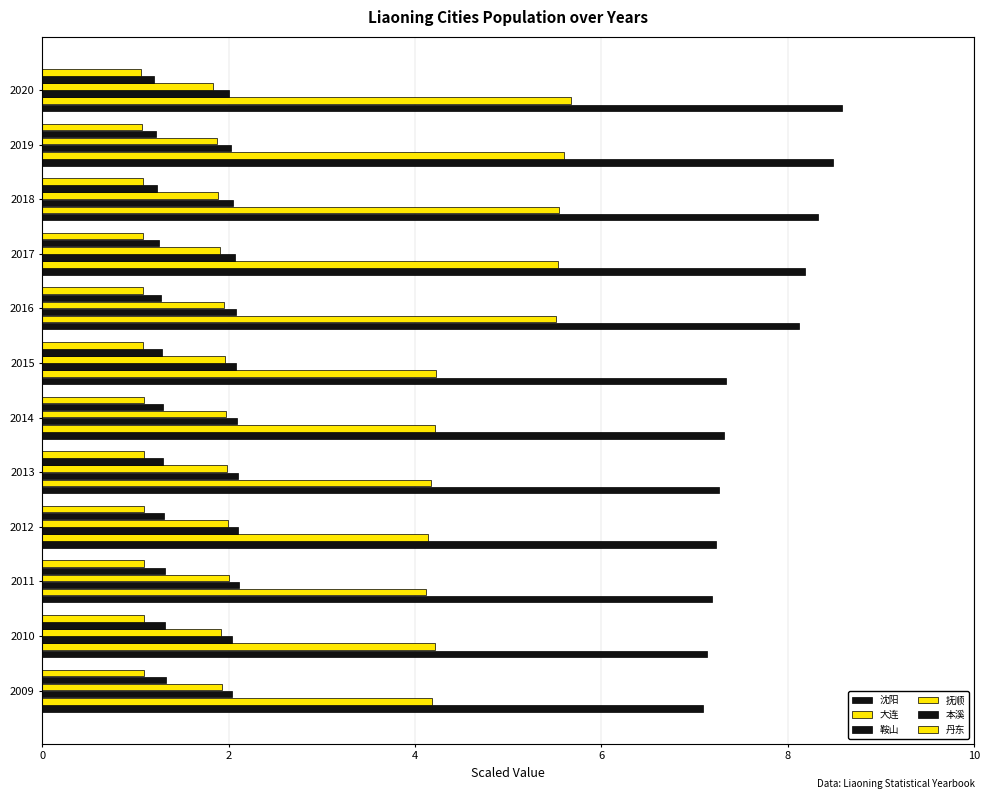

Reading left to right, extract all data points from this chart.

沈阳: 7.1	7.1	7.2	7.2	7.3	7.3	7.3	8.1	8.2	8.3	8.5	8.6
大连: 4.2	4.2	4.1	4.1	4.2	4.2	4.2	5.5	5.5	5.5	5.6	5.7
鞍山: 2.0	2.0	2.1	2.1	2.1	2.1	2.1	2.1	2.1	2.0	2.0	2.0
抚顺: 1.9	1.9	2.0	2.0	2.0	2.0	2.0	1.9	1.9	1.9	1.9	1.8
本溪: 1.3	1.3	1.3	1.3	1.3	1.3	1.3	1.3	1.2	1.2	1.2	1.2
丹东: 1.1	1.1	1.1	1.1	1.1	1.1	1.1	1.1	1.1	1.1	1.1	1.1